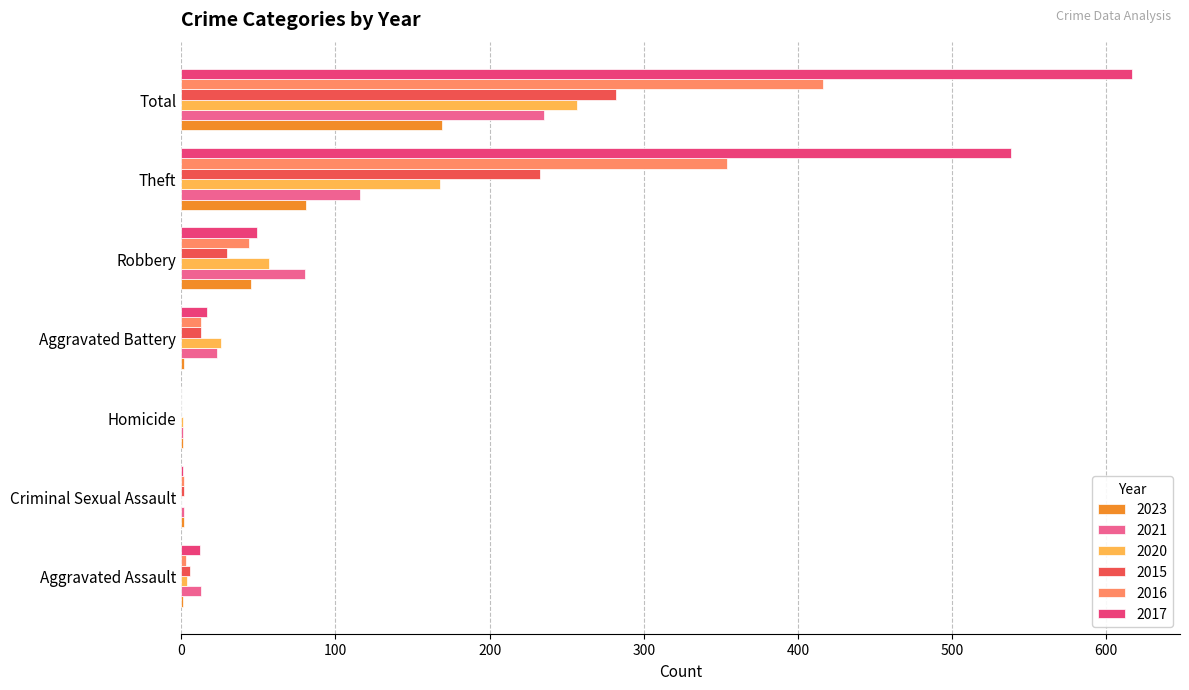

What is the sum of all 2016 values?

832